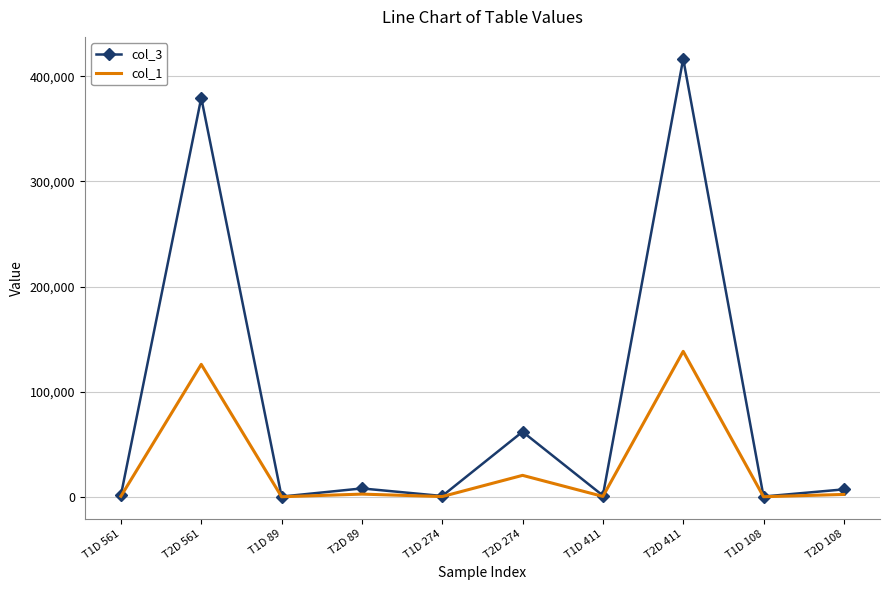

Which series has the largest range (max minus min)?

col_3